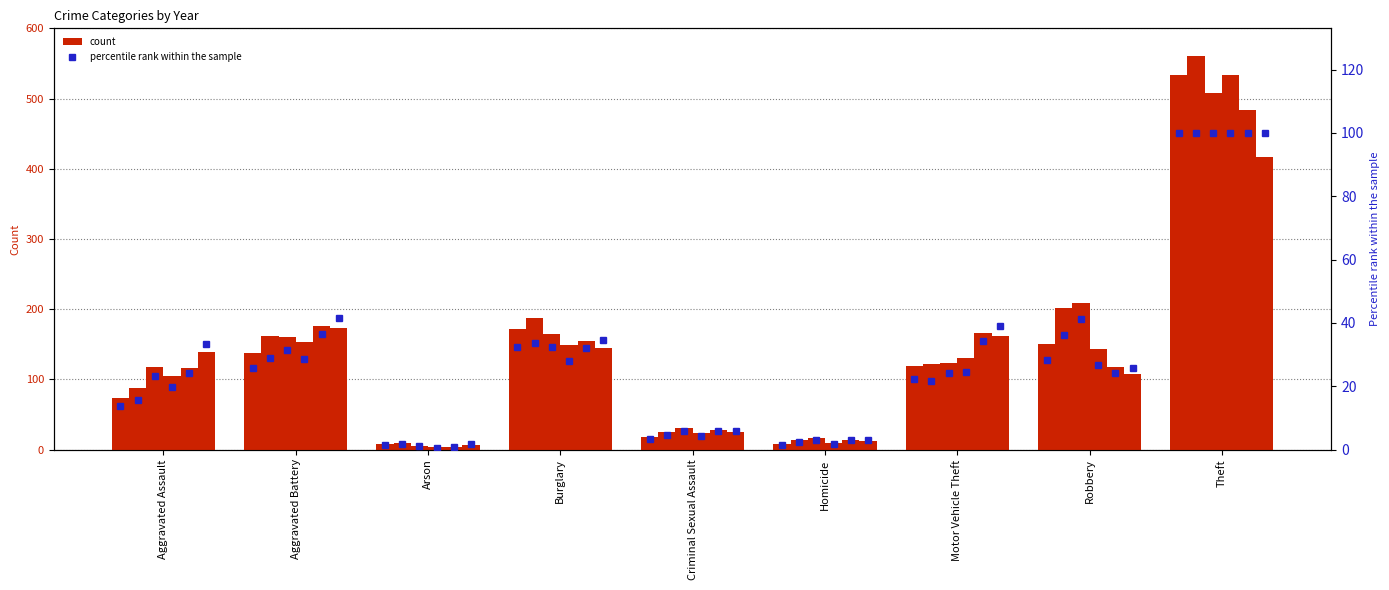

Which category has the highest value across all series?

Theft